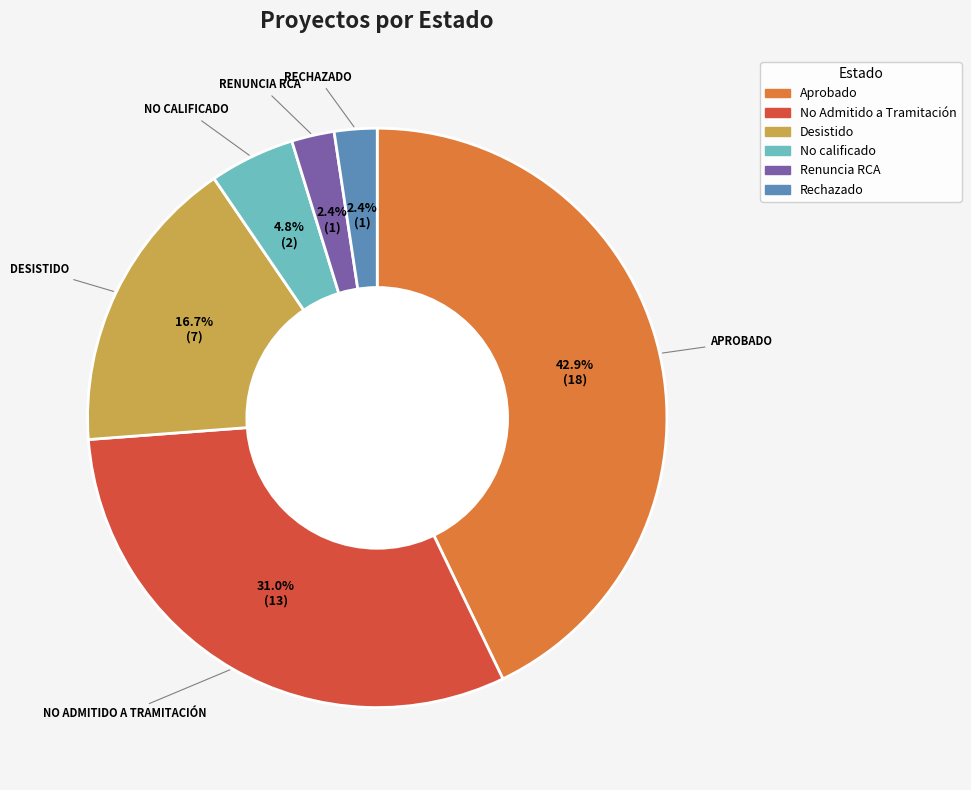

Is there a majority slice in this chart?

No